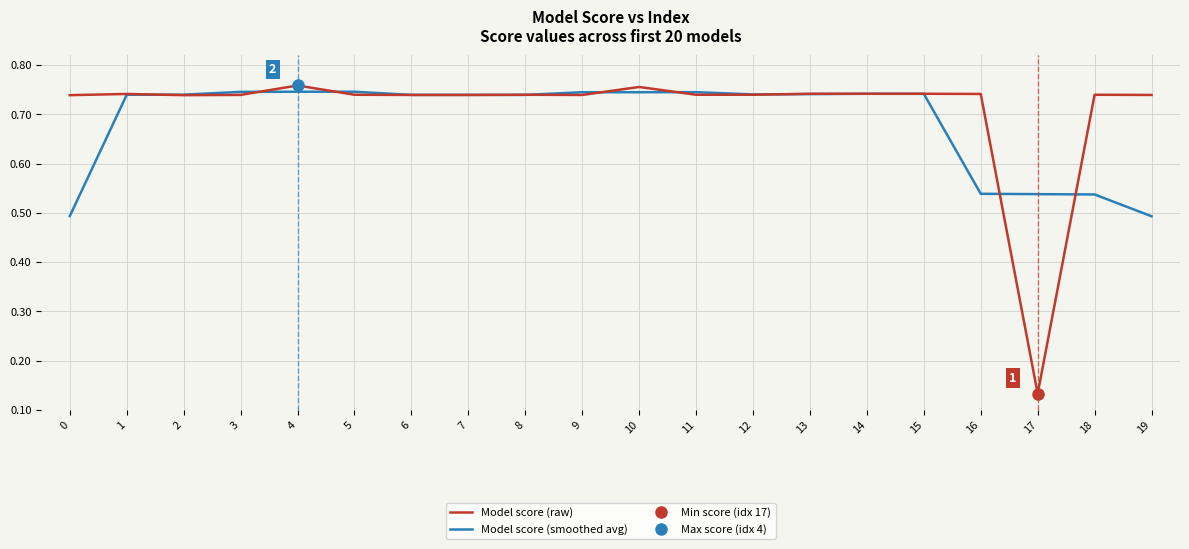

Is this an area chart (filled region under the line)?

No